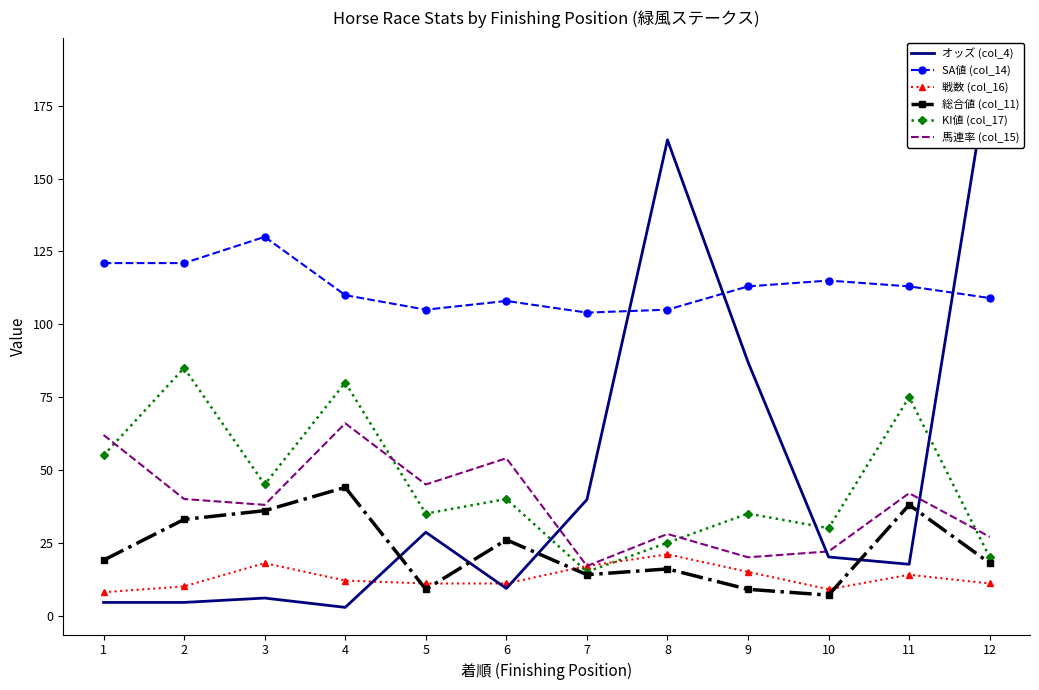

True or false: SA値 (col_14) has more than 0 points higher than both neighbors.

True